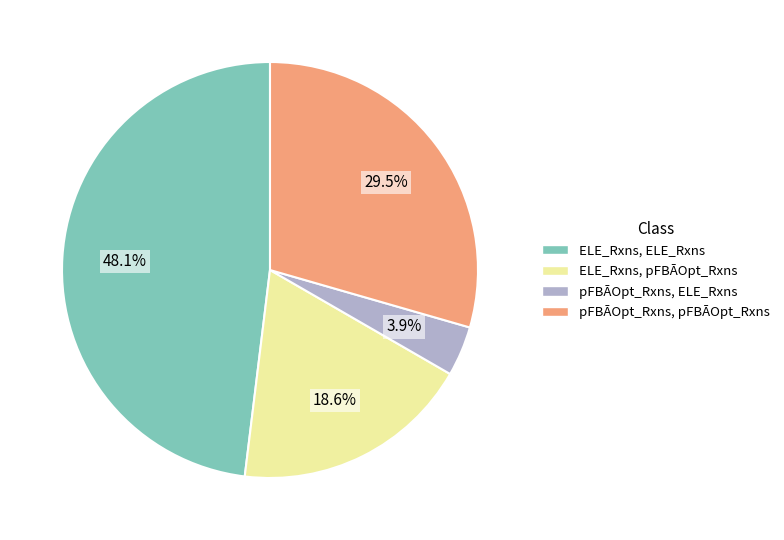

To the nearest percent, what is the average slice percentage?

25%